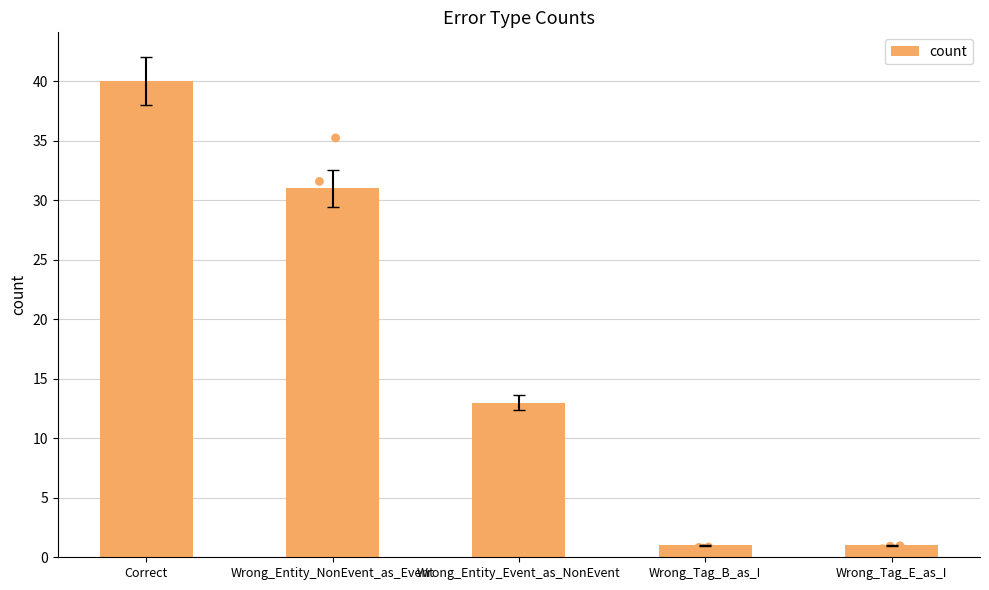

Between Correct and Wrong_Tag_E_as_I, which is larger?

Correct